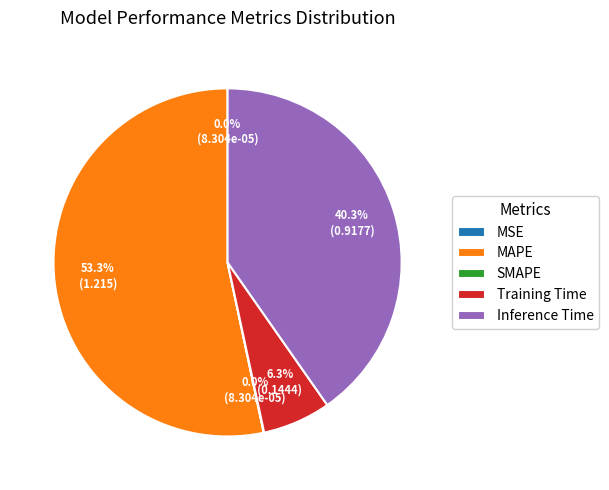

Does MAPE represent more than half of the total?

Yes